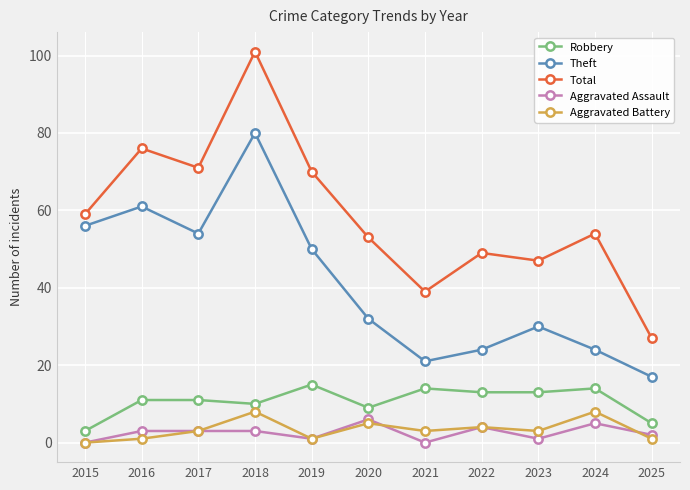

How many series are shown in this chart?

5